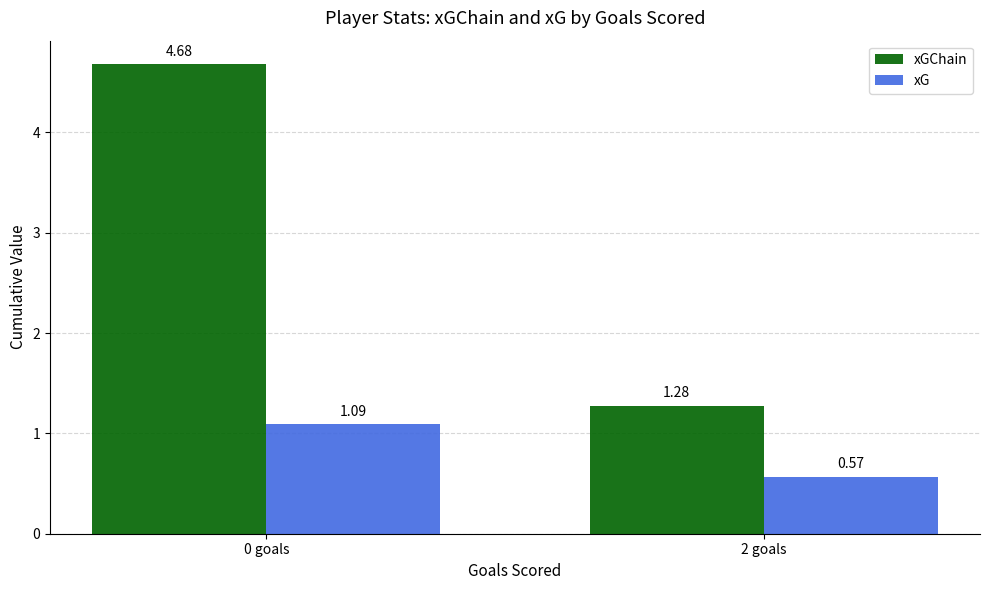

What is the total value across all series at 2 goals?

1.8